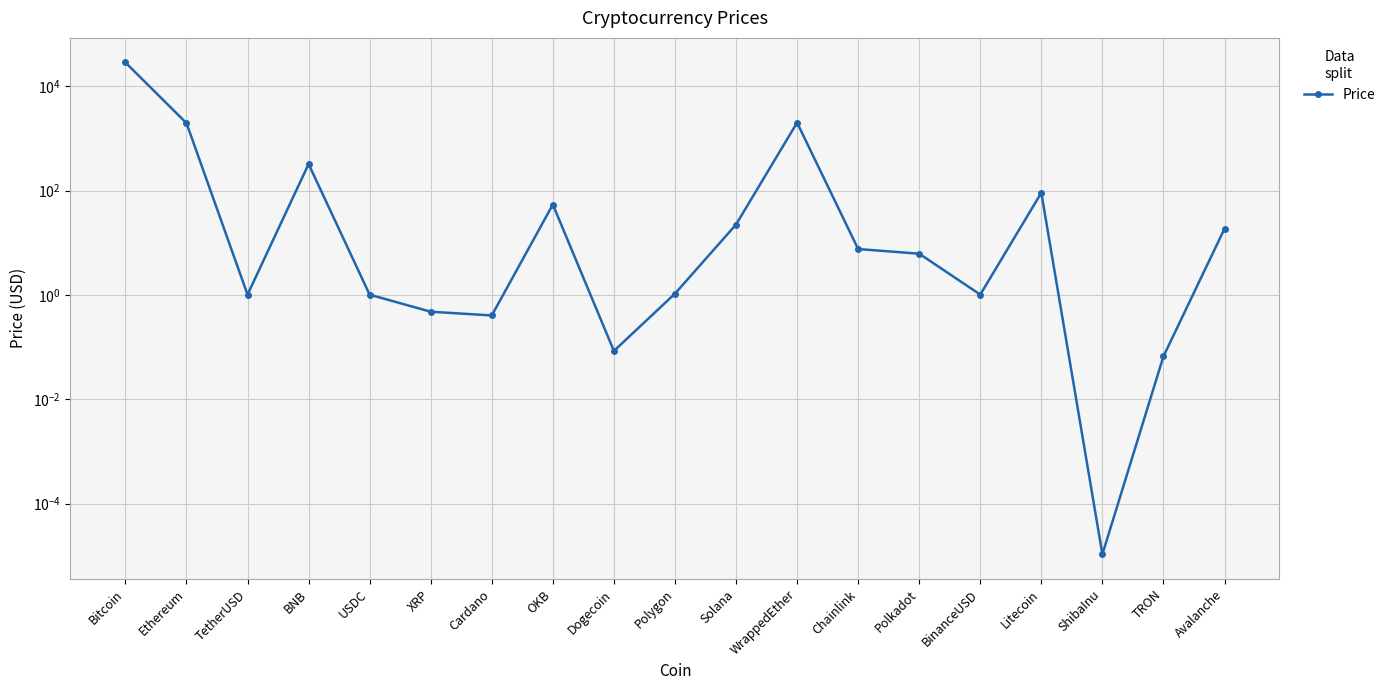

Rank the categories by value from highest to lowest.

Bitcoin, WrappedEther, Ethereum, BNB, Litecoin, OKB, Solana, Avalanche, Chainlink, Polkadot, Polygon, BinanceUSD, TetherUSD, USDC, XRP, Cardano, Dogecoin, TRON, ShibaInu